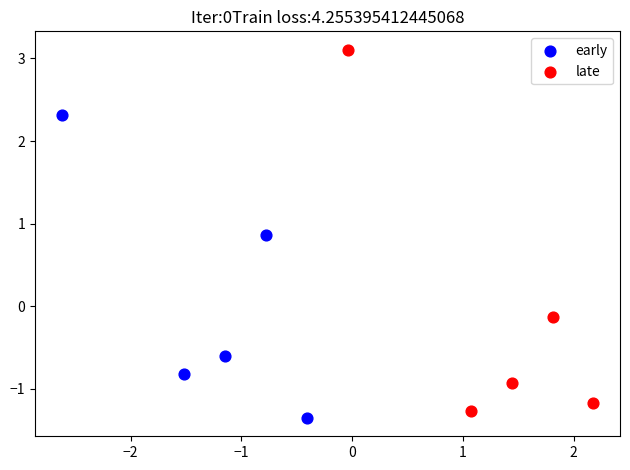

Which series reaches the minimum Y coordinate?

early